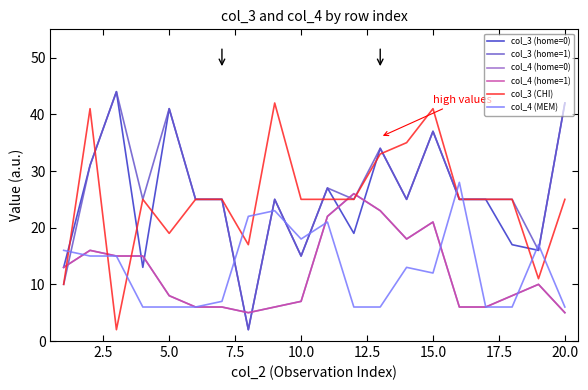

Does the chart display data point markers on the line(s)?

No